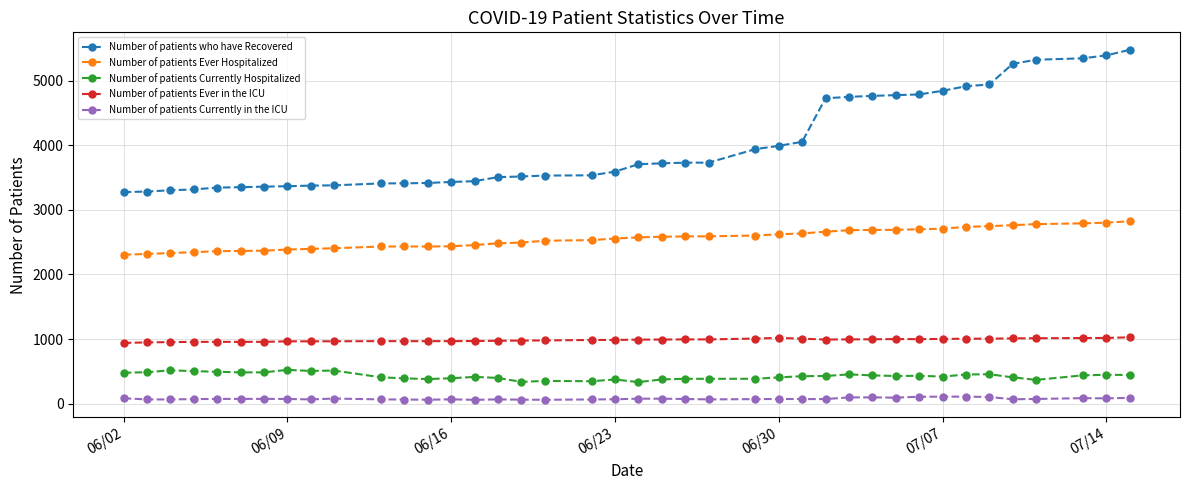

True or false: Number of patients Currently Hospitalized and Number of patients who have Recovered cross at least once.

False